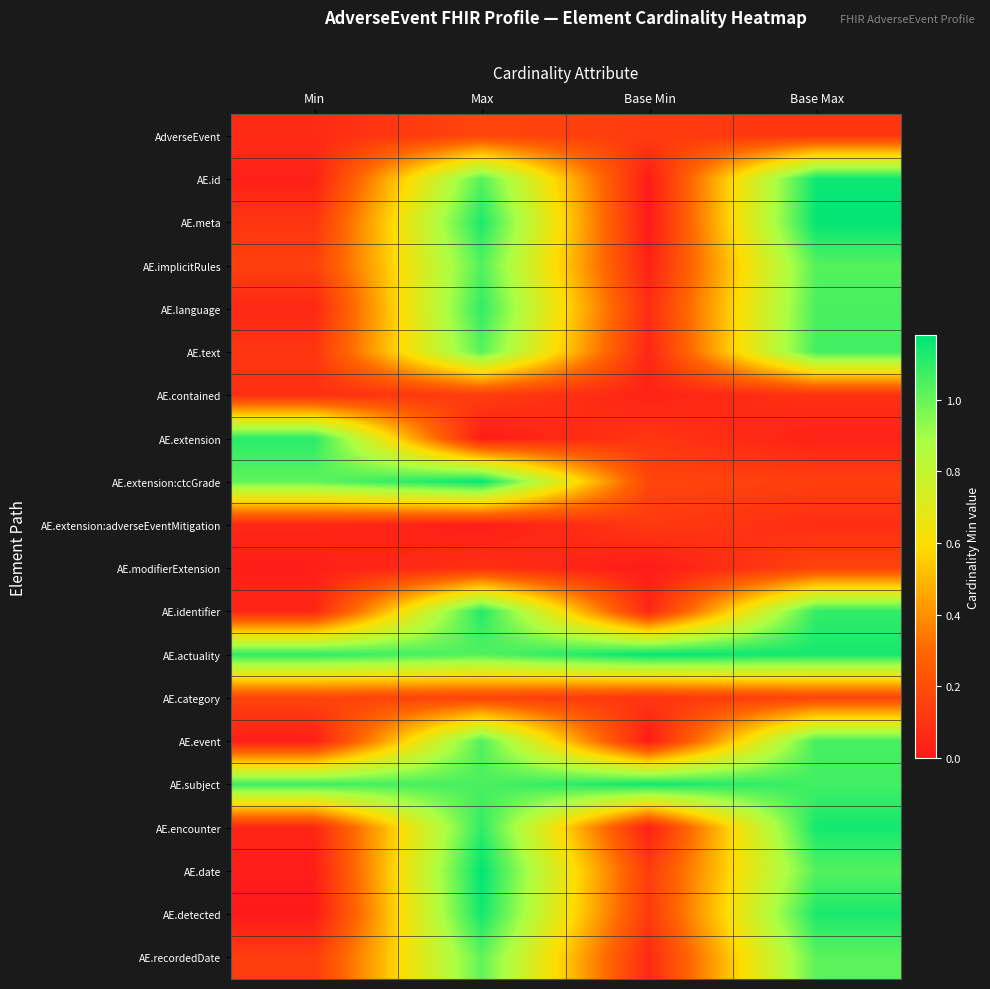

Rank the series by their maximum value, from highest to lowest.

AE.date, AE.meta, AE.actuality, AE.extension:ctcGrade, AE.id, AE.subject, AE.detected, AE.encounter, AE.identifier, AE.extension, AE.language, AE.text, AE.event, AE.implicitRules, AE.recordedDate, AdverseEvent, AE.category, AE.modifierExtension, AE.contained, AE.extension:adverseEventMitigation